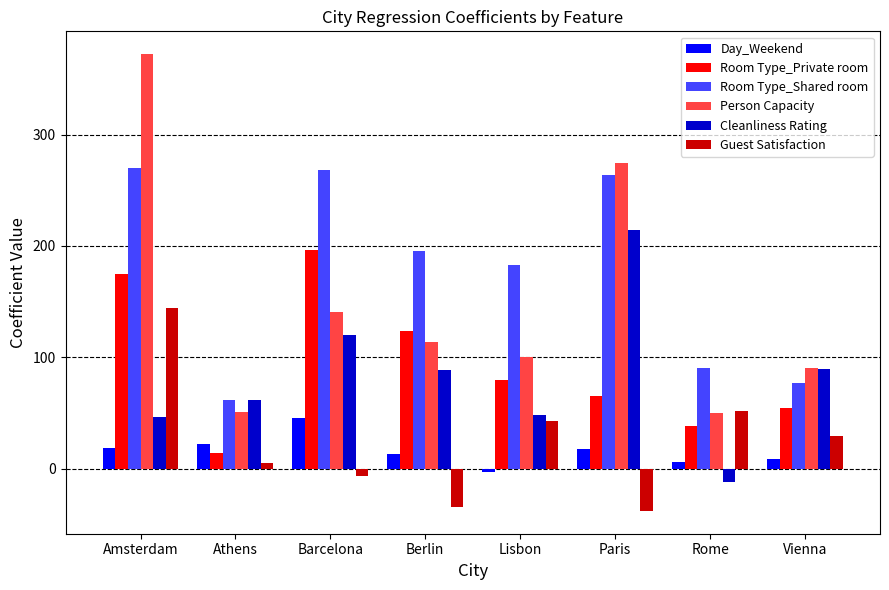

Which category has the highest value across all series?

Amsterdam